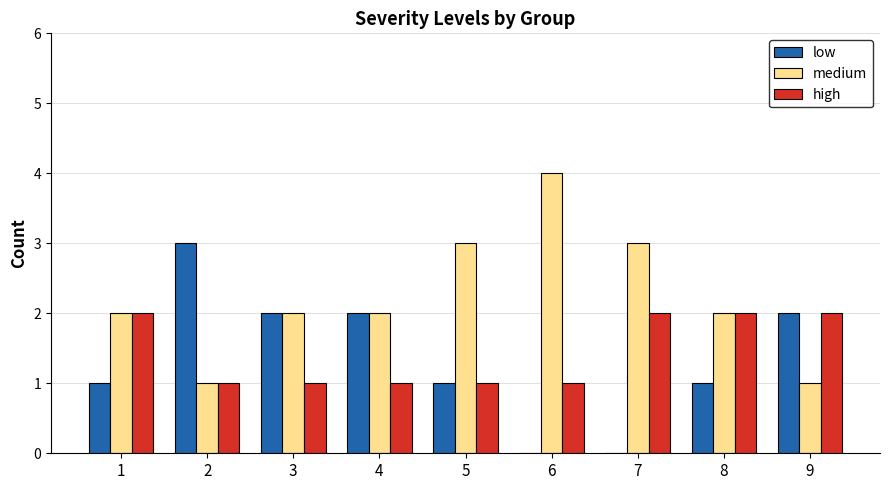

True or false: low has a value of -1 at 7.

False